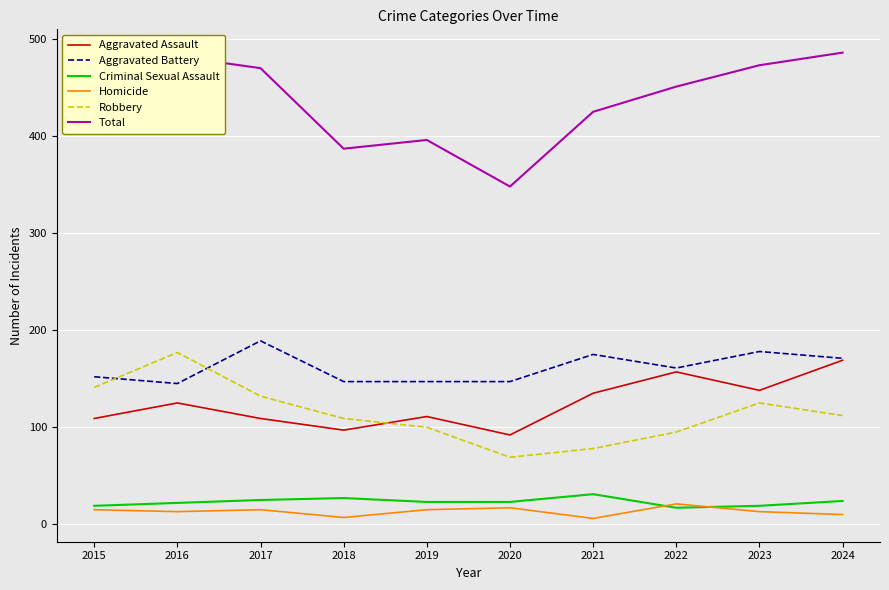

How many lines are shown in the chart?

6